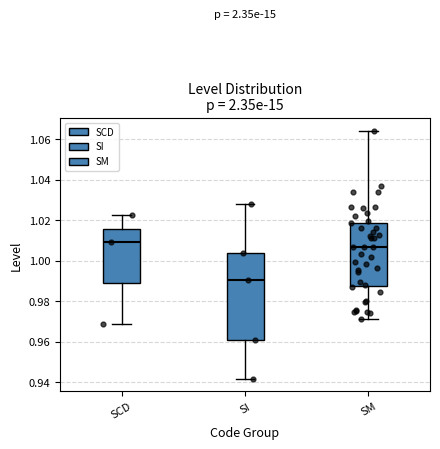

Reading left to right, read every box against the y-axis: the position of its median line, the range the box covers, and the ends of its whiskers. The values are not printed on the chart, so give them approximately, as read against the axis.

SCD: median 1.010, box 0.988 to 1.016, whiskers 0.968 to 1.022
SI: median 0.990, box 0.960 to 1.004, whiskers 0.942 to 1.028
SM: median 1.006, box 0.988 to 1.018, whiskers 0.972 to 1.064